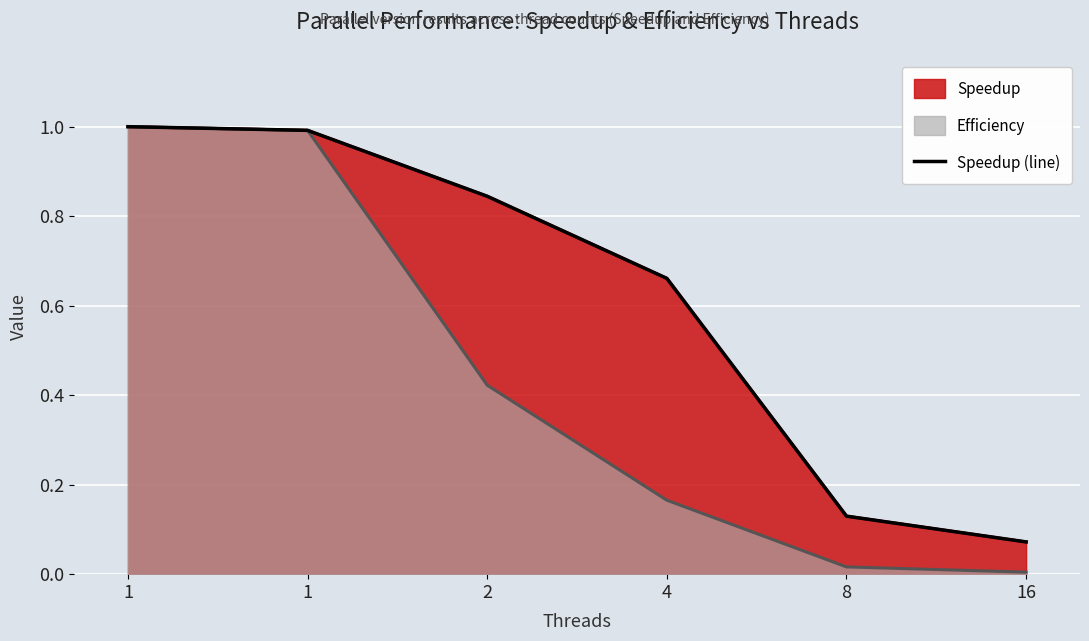

Reading right to left, transcribe all the data shown in this chart.

16=0.1	8=0.1	4=0.7	2=0.8	1=1.0	1=1.0